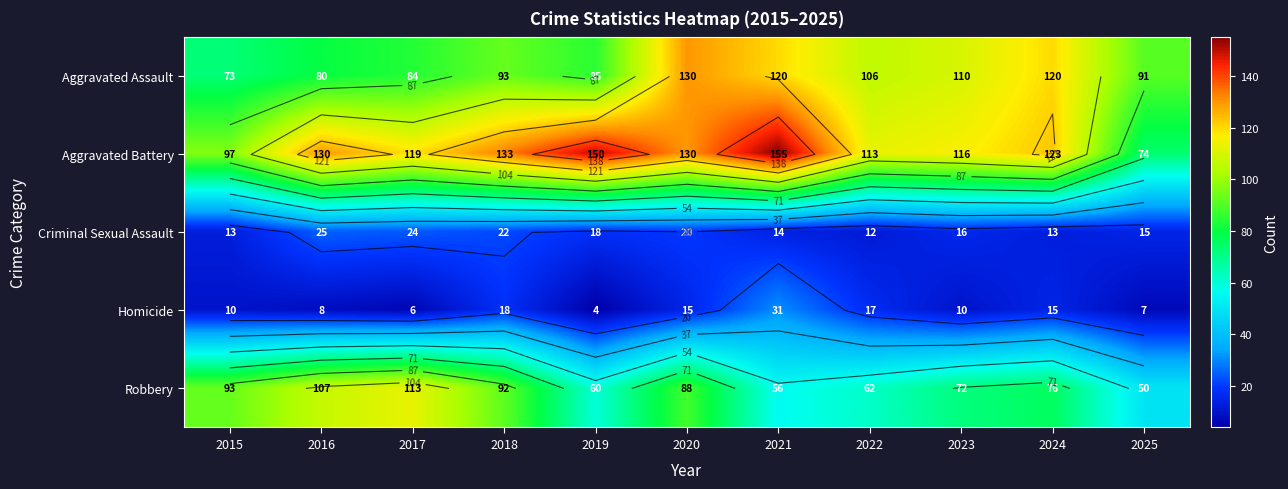

At which category does the chart reach its minimum across all series?

2019